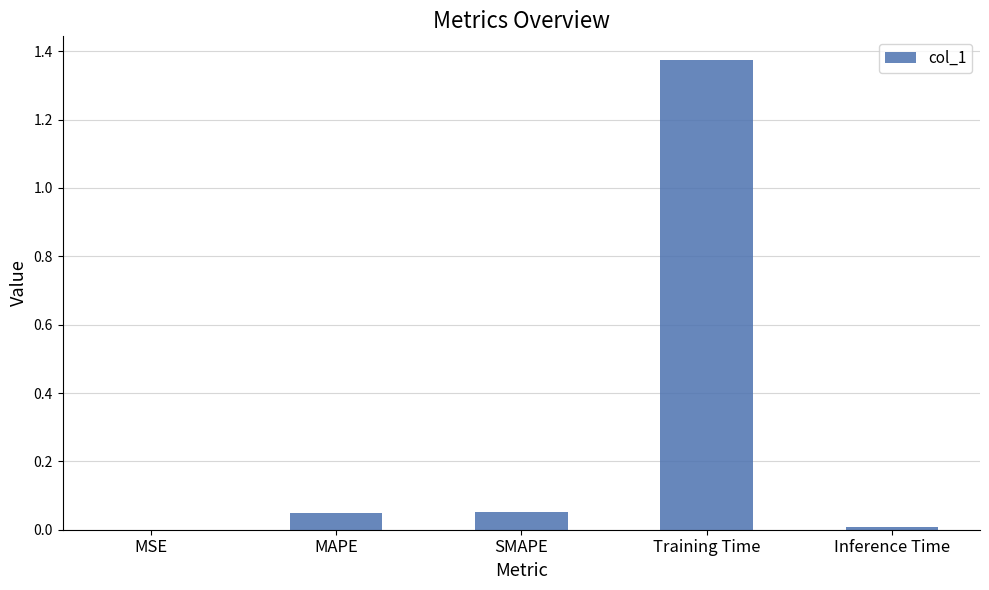

Is it true that the value at MSE is 0.0?

True